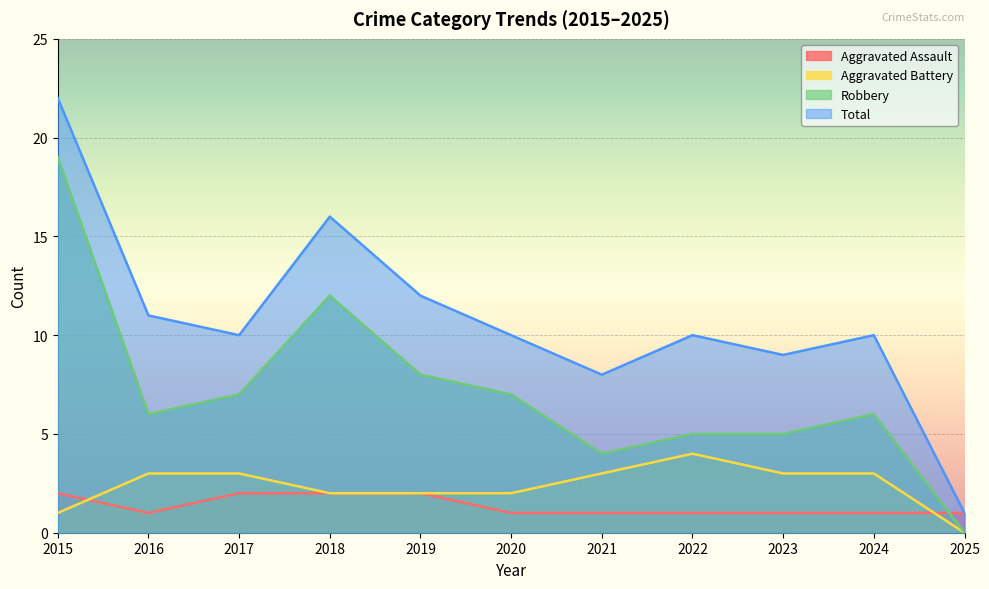

At which category is the sum across all series the highest?

2015